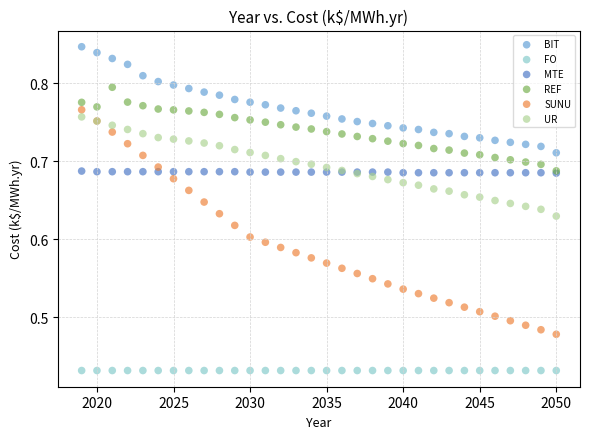

What are all the series names shown in the legend?

BIT, FO, MTE, REF, SUNU, UR